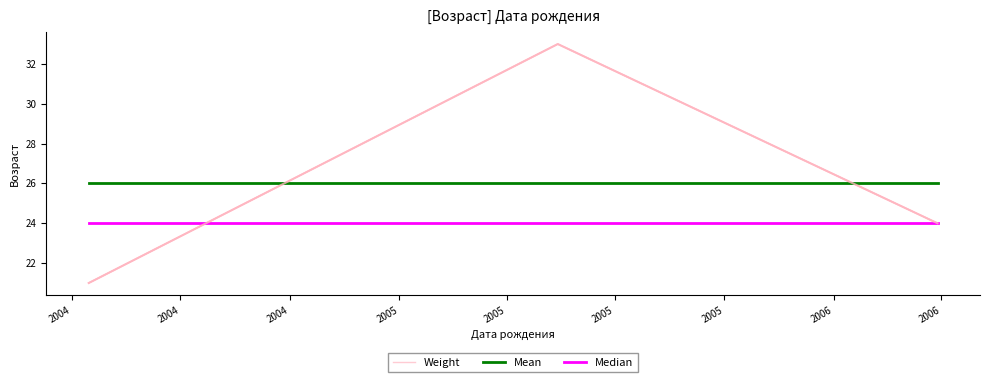

At how many categories does at least one series exceed 22?

3